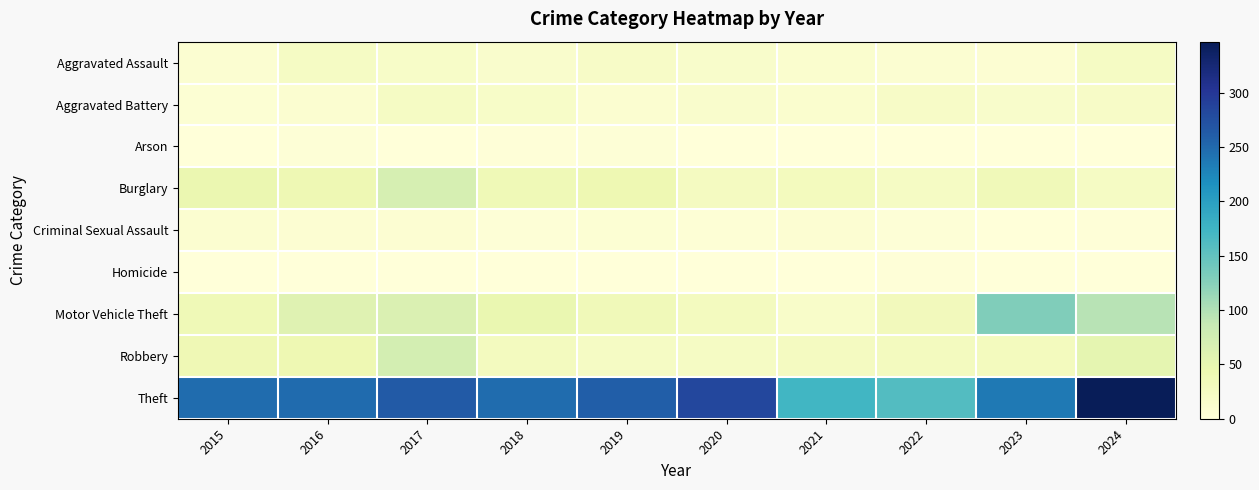

Reading left to right, what are all the values shown in this chart?

Aggravated Assault: 2015=9	2016=22	2017=18	2018=14	2019=20	2020=16	2021=12	2022=9	2023=8	2024=22
Aggravated Battery: 2015=6	2016=10	2017=22	2018=18	2019=10	2020=14	2021=11	2022=20	2023=15	2024=19
Arson: 2015=0	2016=4	2017=1	2018=2	2019=3	2020=1	2021=1	2022=1	2023=0	2024=1
Burglary: 2015=46	2016=40	2017=70	2018=37	2019=42	2020=27	2021=29	2022=23	2023=34	2024=22
Criminal Sexual Assault: 2015=10	2016=8	2017=7	2018=3	2019=6	2020=5	2021=7	2022=4	2023=1	2024=2
Homicide: 2015=0	2016=0	2017=1	2018=1	2019=1	2020=1	2021=1	2022=2	2023=0	2024=0
Motor Vehicle Theft: 2015=37	2016=59	2017=65	2018=47	2019=35	2020=28	2021=17	2022=32	2023=130	2024=96
Robbery: 2015=38	2016=41	2017=72	2018=28	2019=23	2020=22	2021=26	2022=28	2023=29	2024=52
Theft: 2015=248	2016=249	2017=263	2018=248	2019=260	2020=282	2021=173	2022=160	2023=236	2024=347